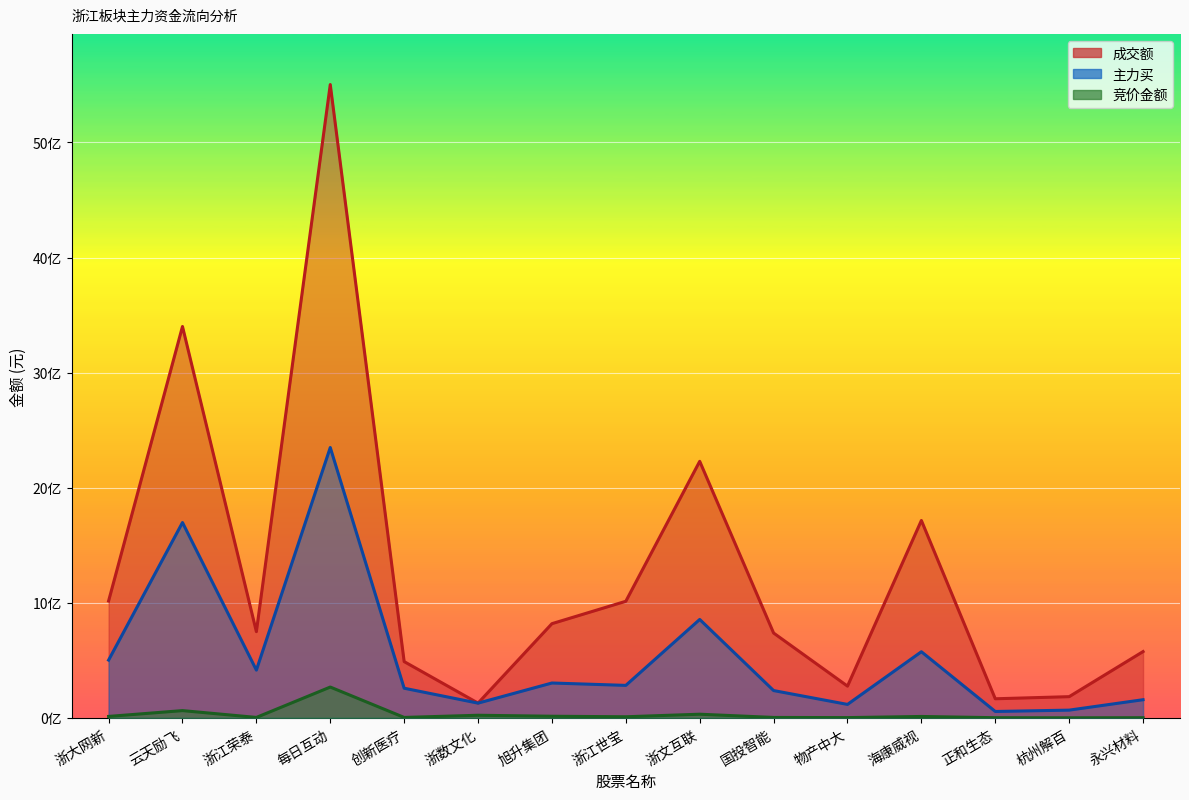

What is the difference between the second highest and minimum values in the 竞价金额 series?

62639056